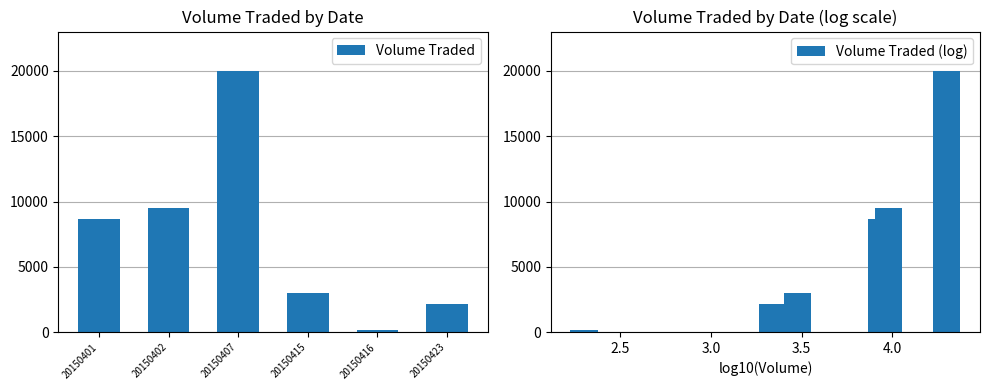

True or false: Volume Traded (log) has a value of 9500 at 20150402.

True